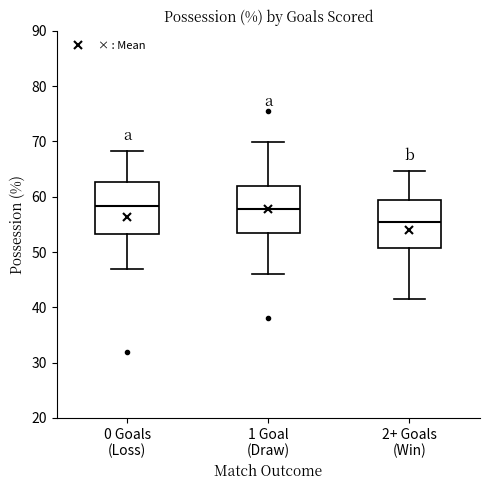

Reading left to right, transcribe this box plot: for each box, give where its median line is, the range the box spans, and where its two whiskers end, as read against the y-axis. The values are not printed on the chart, so give them approximately, as read against the axis.

0 Goals (Loss): median 58, box 53 to 63, whiskers 47 to 68
1 Goal (Draw): median 58, box 53 to 62, whiskers 46 to 70
2+ Goals (Win): median 55, box 51 to 59, whiskers 41 to 65